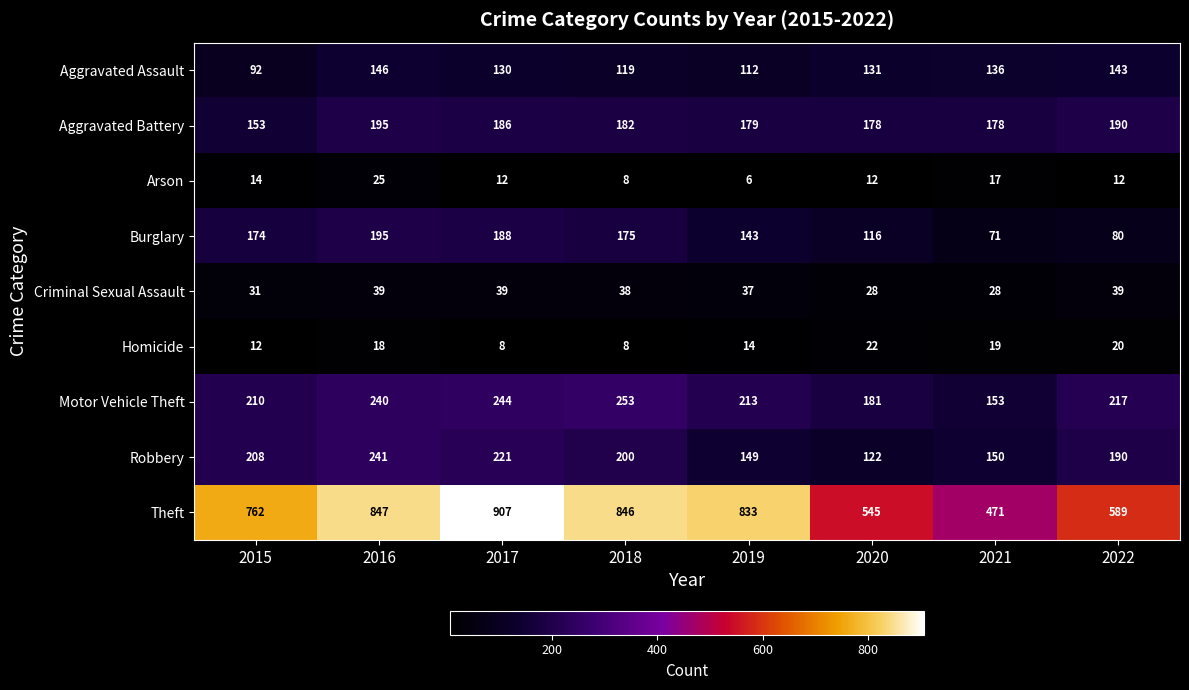

How many distinct data groups are displayed?

9